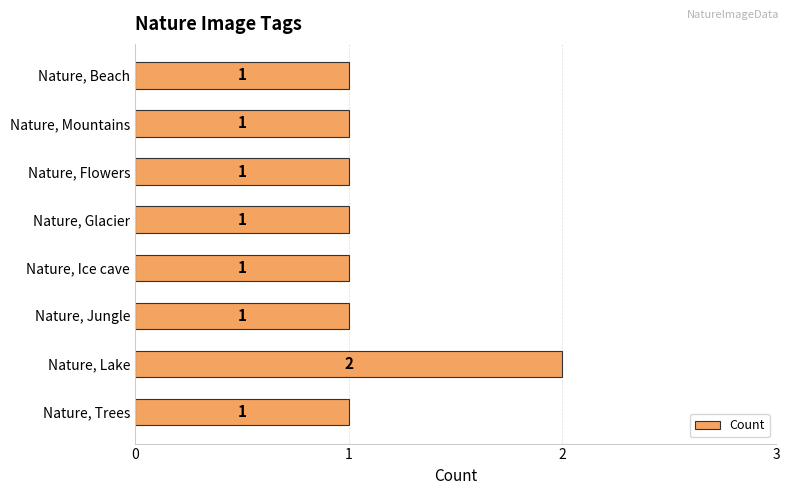

Which label corresponds to the largest value in the chart?

Nature, Lake